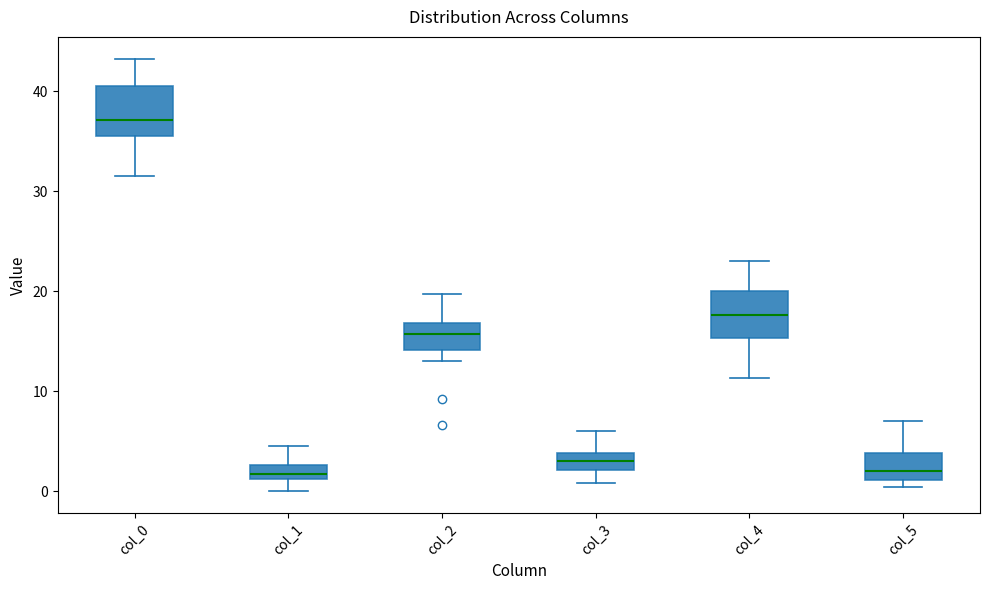

Where is the upper edge of the box for col_3 on the y-axis? The values are not printed on the chart, so give them approximately, as read against the axis.

4